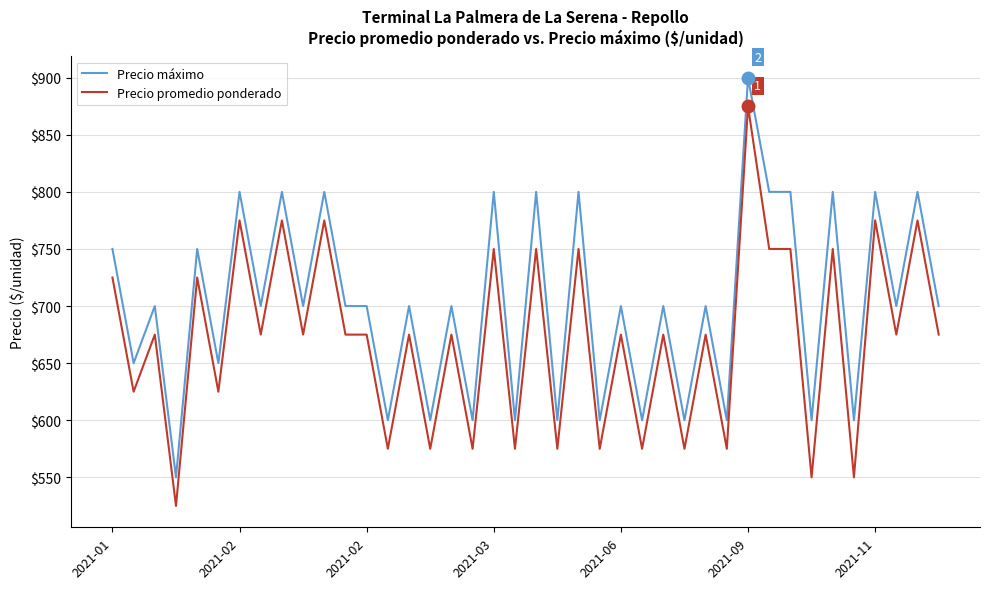

What is the smallest value displayed?

525